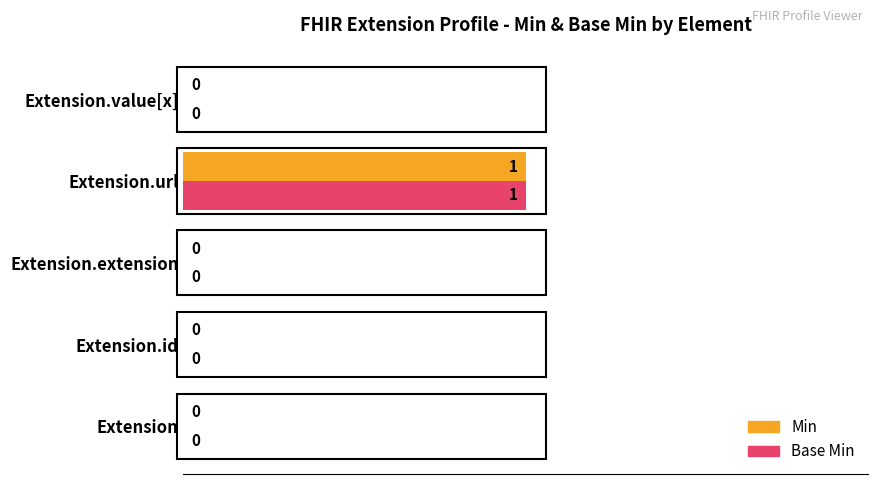

How many Min values are between 0 and 1?

5